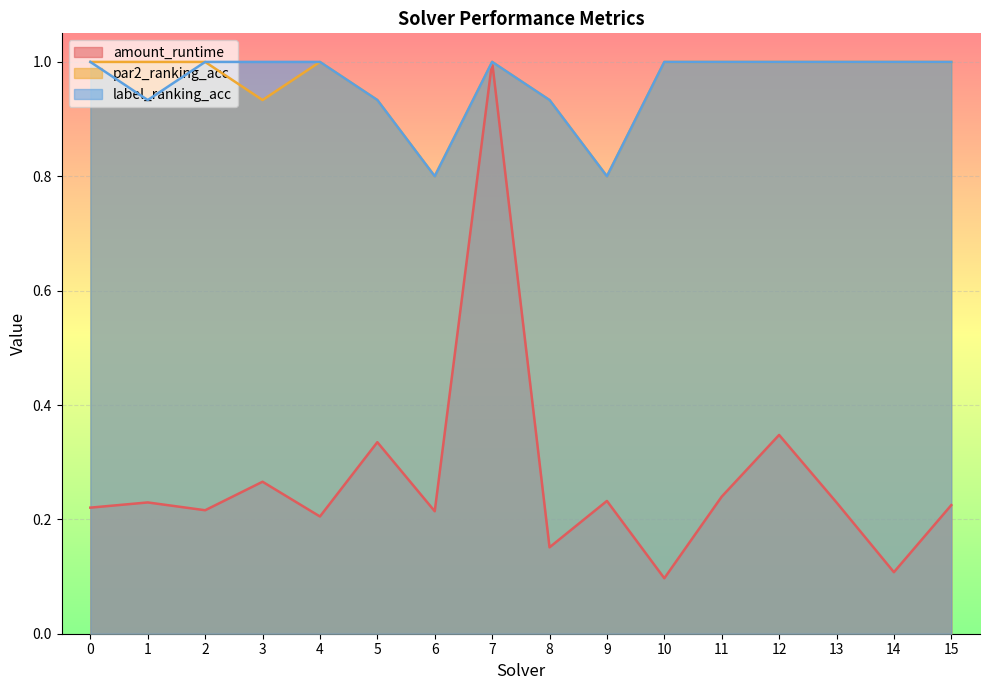

Which has a higher value, 10 or 7?

7